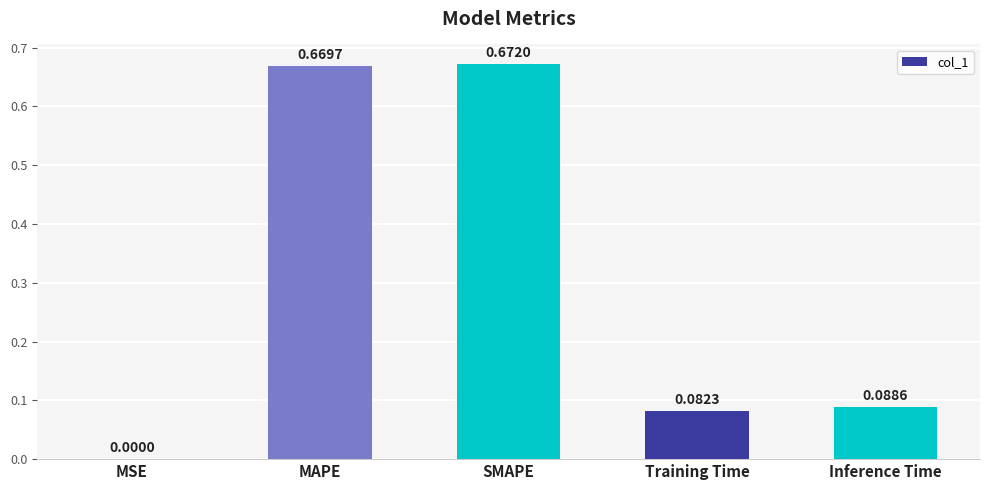

What is the change in value from MSE to MAPE?

+0.7